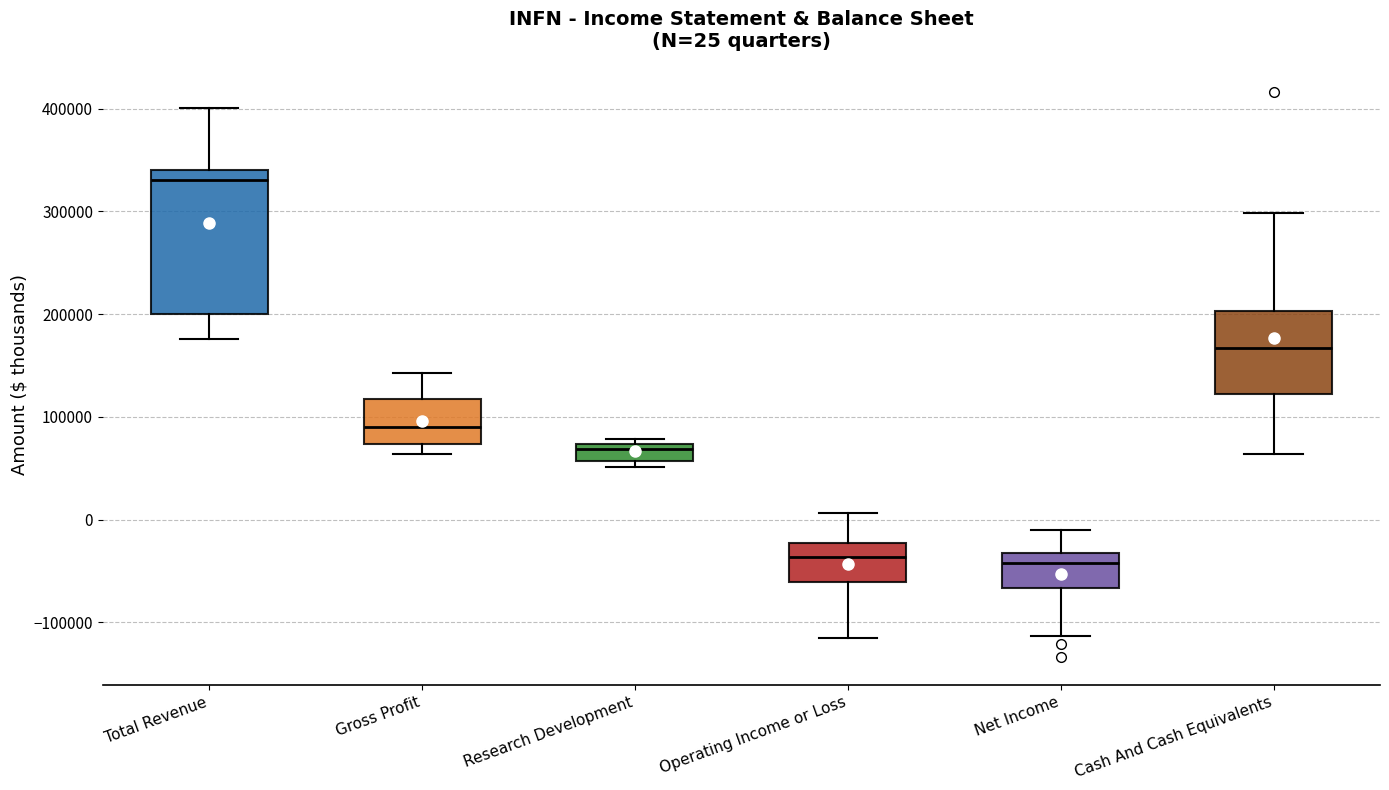

Comparing the boxes themselves (not the whiskers), which one is the tallest?

Total Revenue